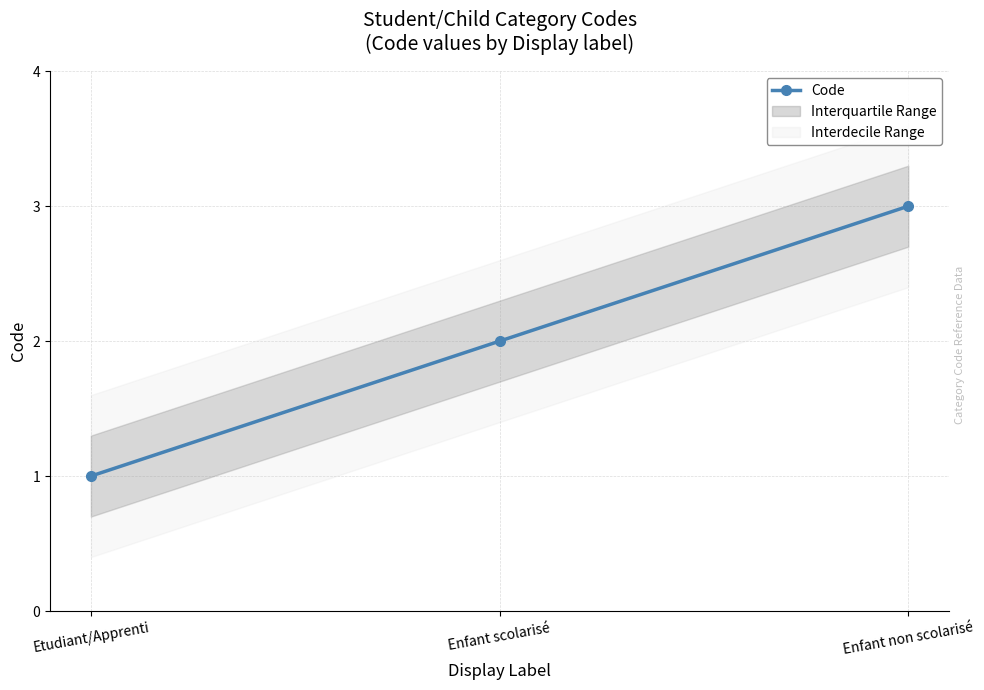

How many data points in Code are less than 2?

1